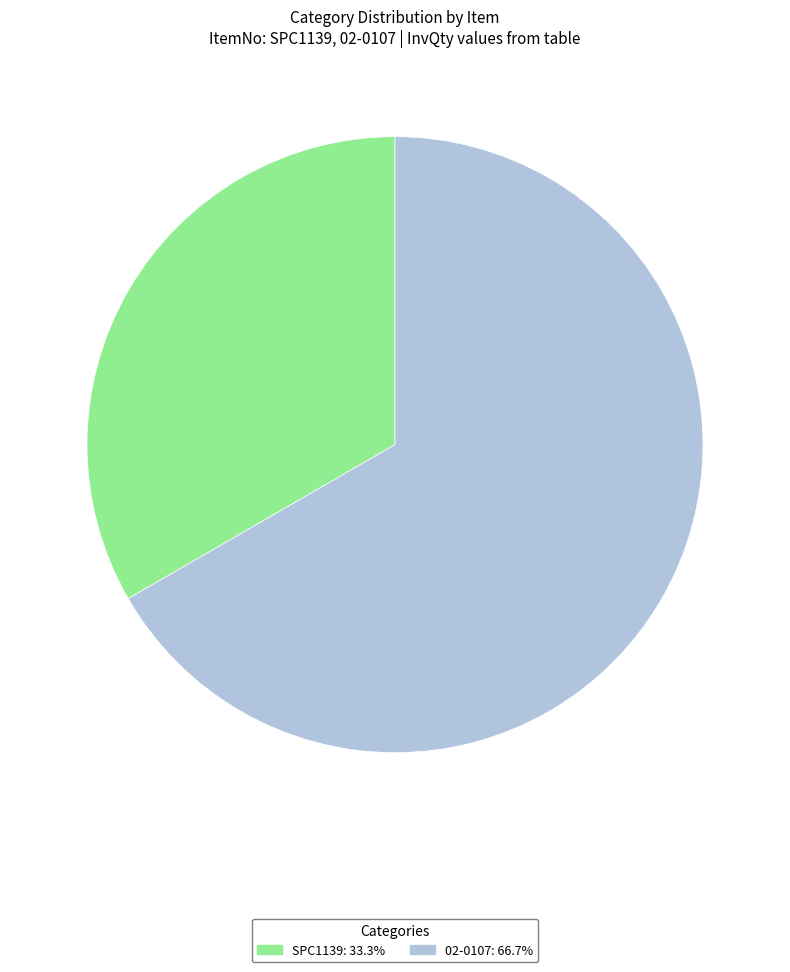

Between 02-0107 and SPC1139, which is larger?

02-0107